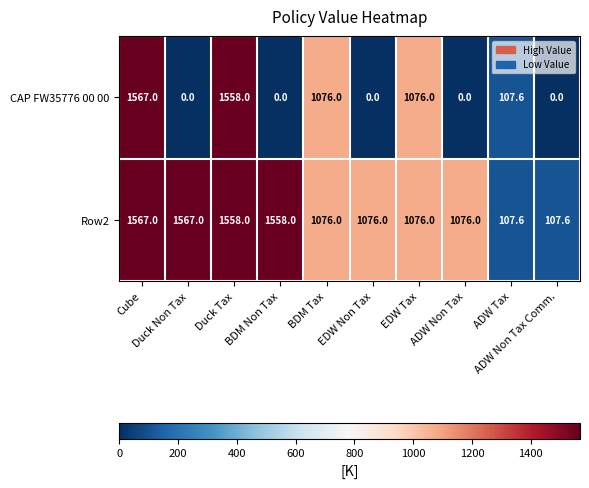

What is the highest value of the CAP FW35776 00 00 series?

1567.0